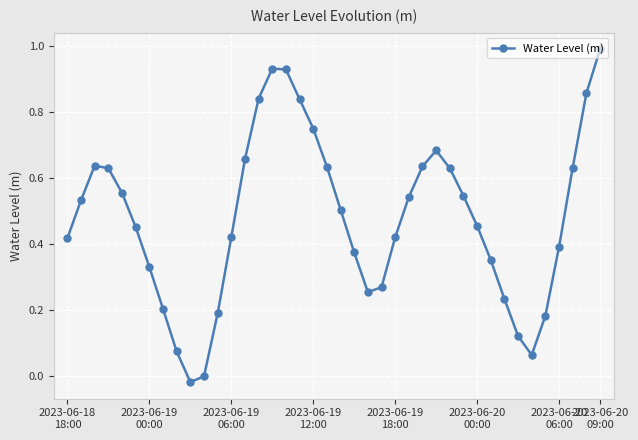

What is the maximum value shown in the chart?

1.0